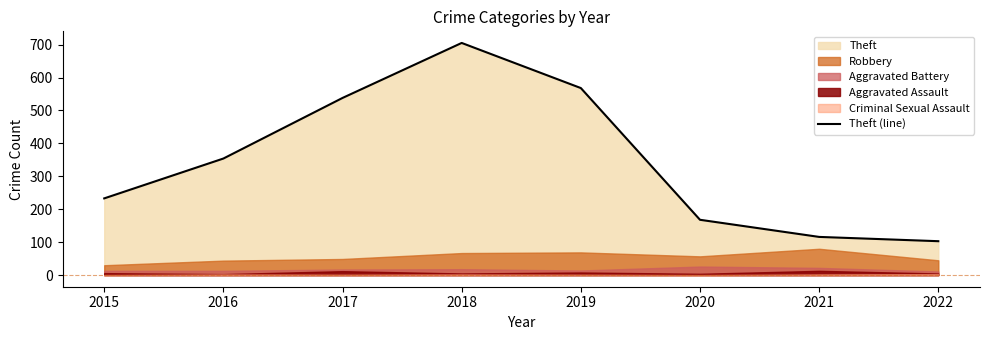

At which category does the data reach its first local peak?

2018